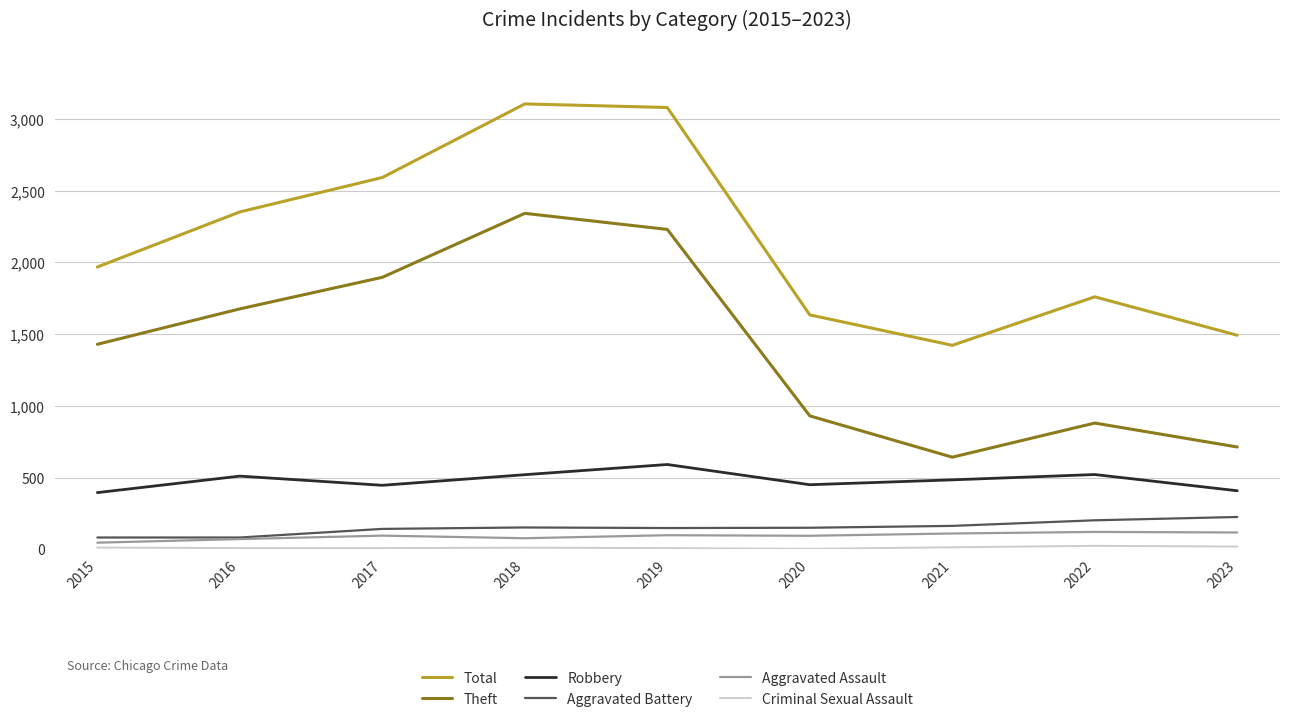

Count the number of categories in the chart.

9